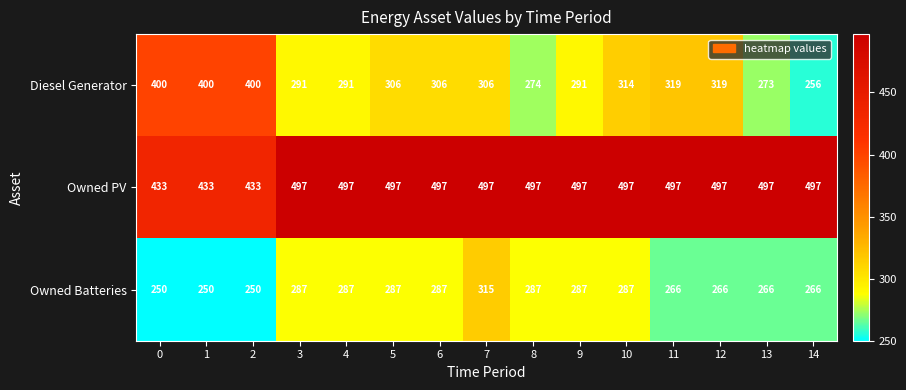

At which category is the sum across all series the highest?

7